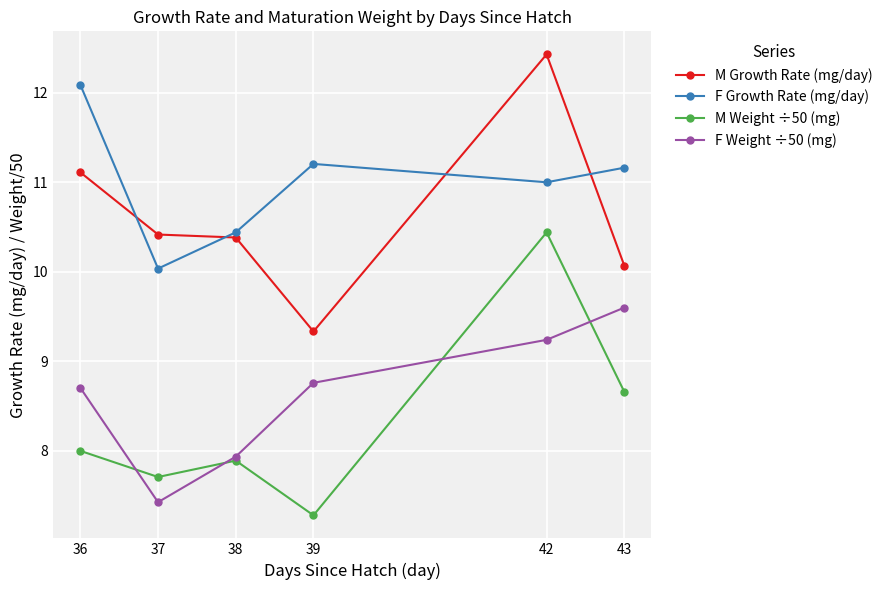

How many lines are shown in the chart?

4